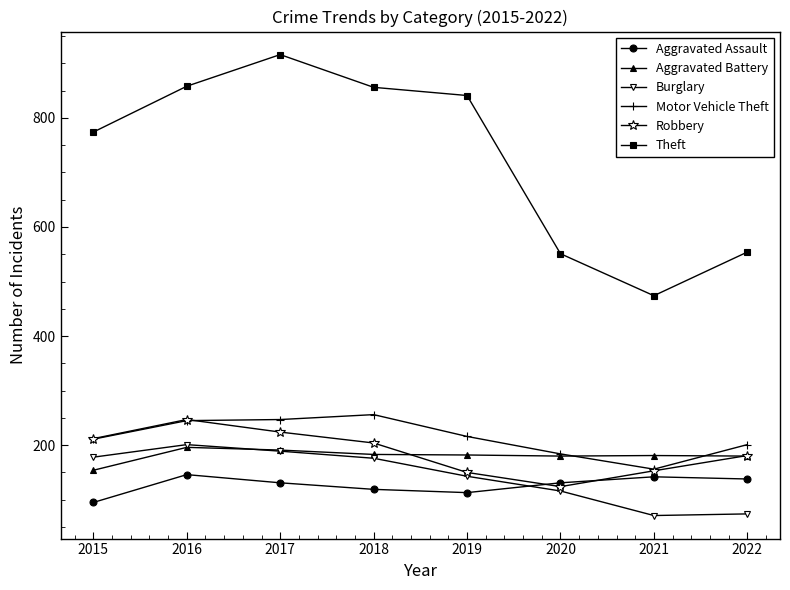

What is the difference between the maximum and minimum values in the Aggravated Assault series?

51